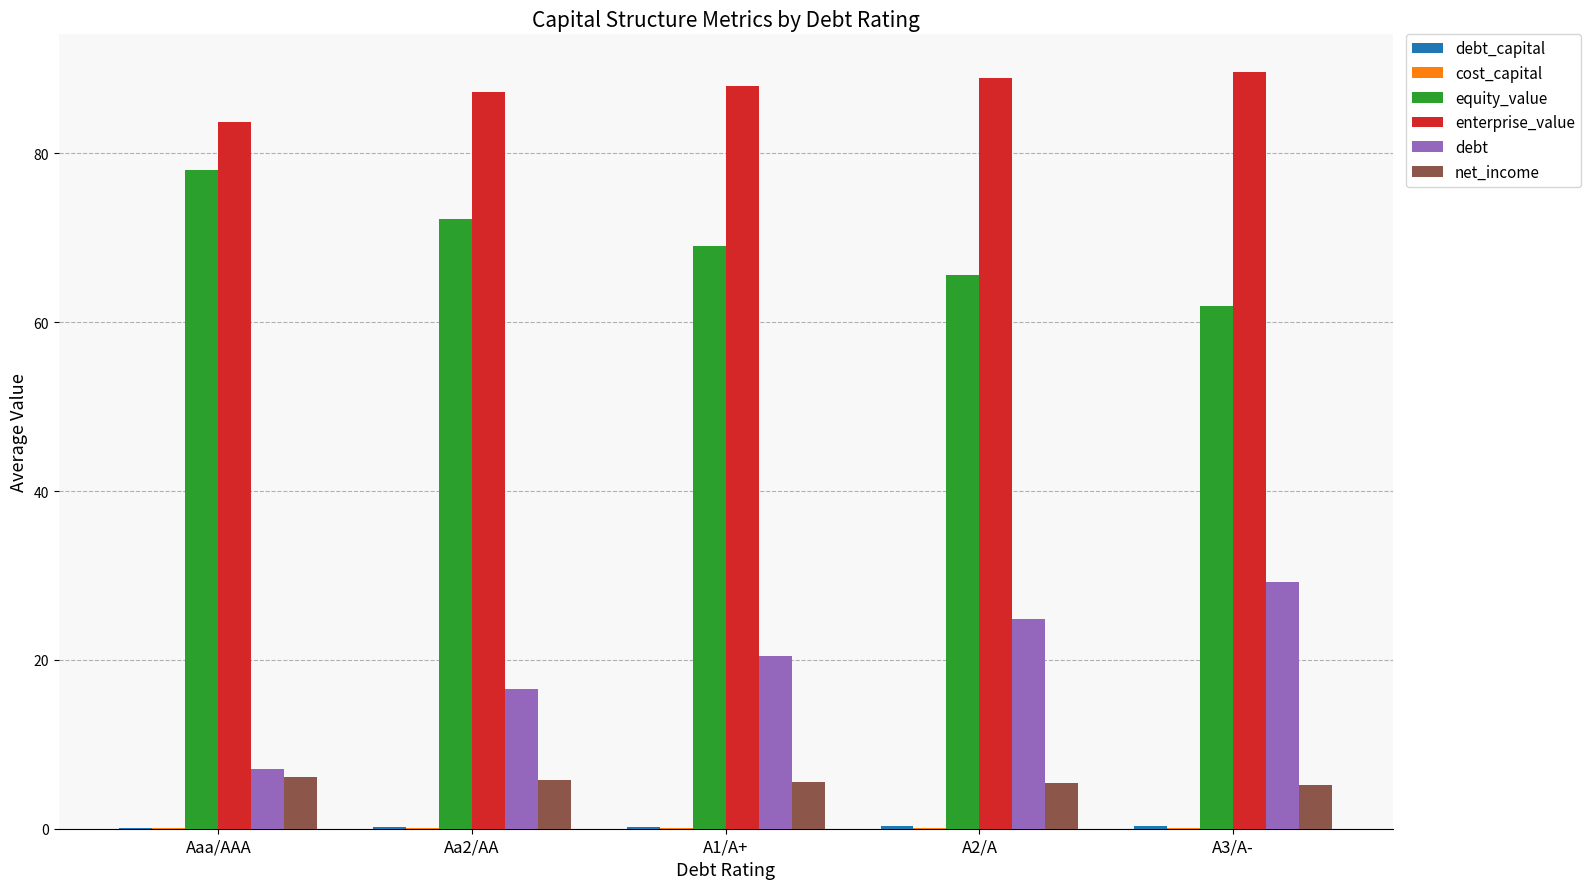

How many values in the equity_value series exceed 69?

3